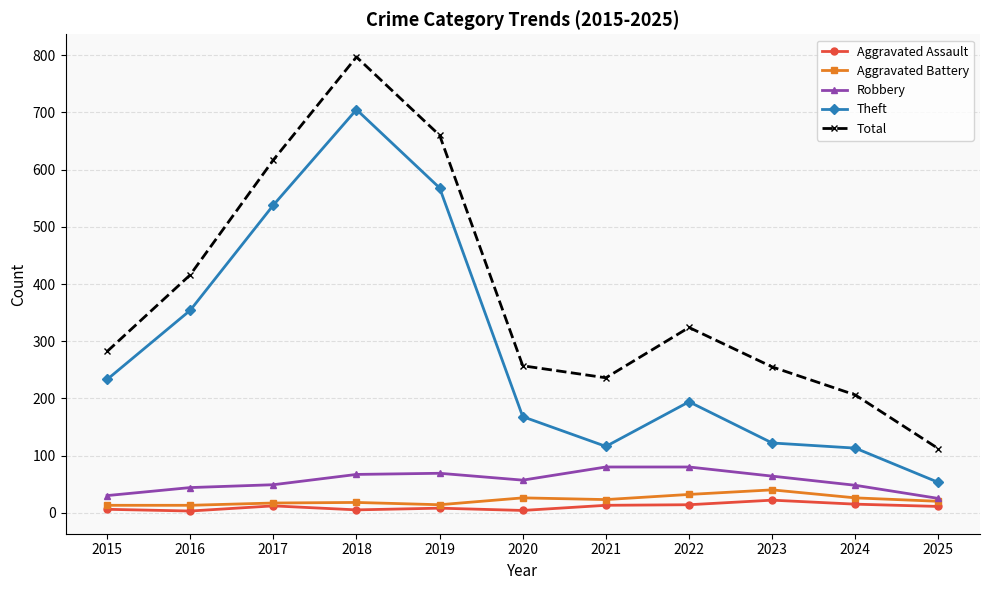

What is the approximate value of Theft at 2015, to the nearest 100?

200